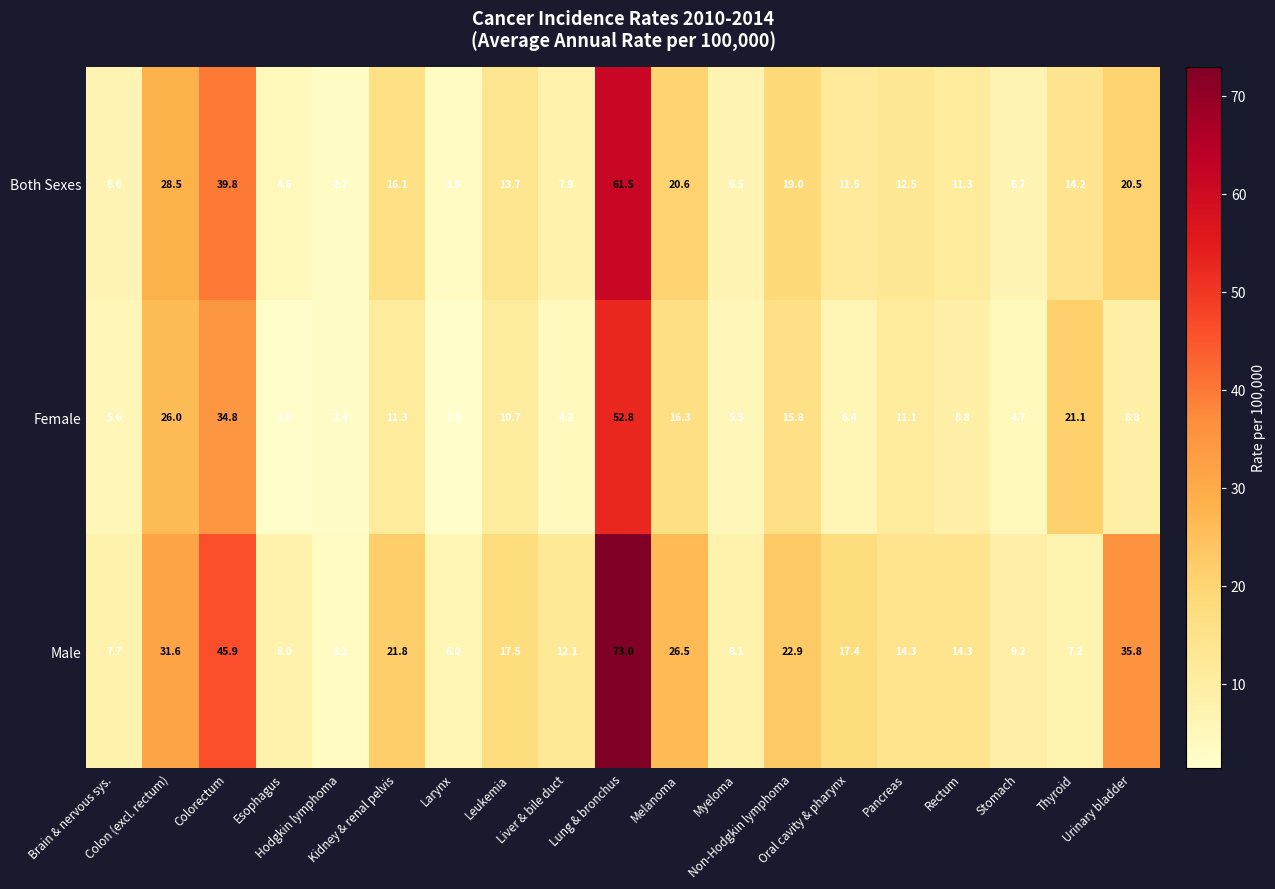

What is the average value of the Male series?

20.1